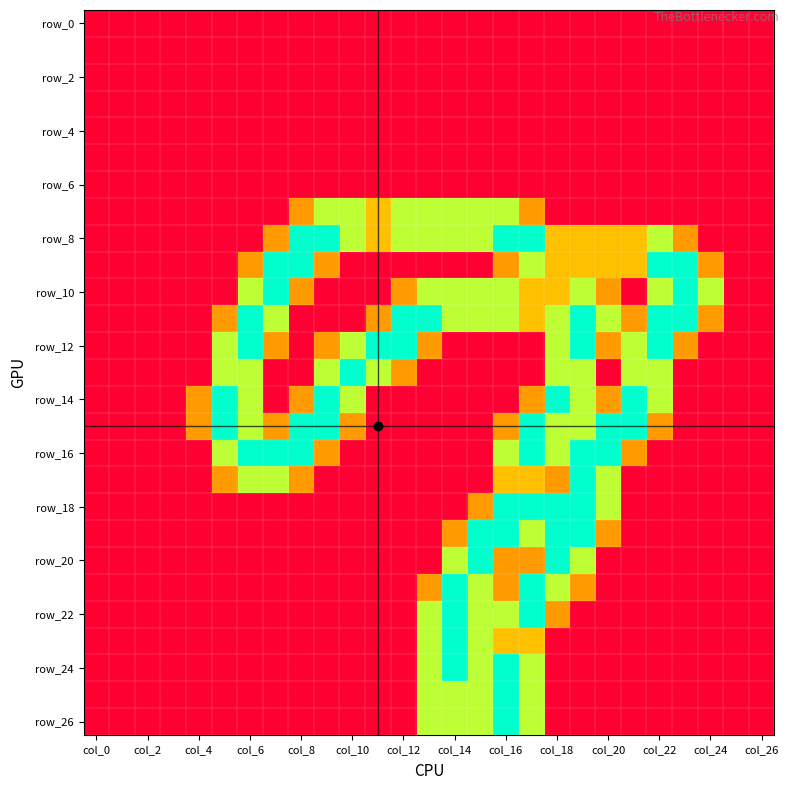

Which label corresponds to the smallest value in the chart?

col_0